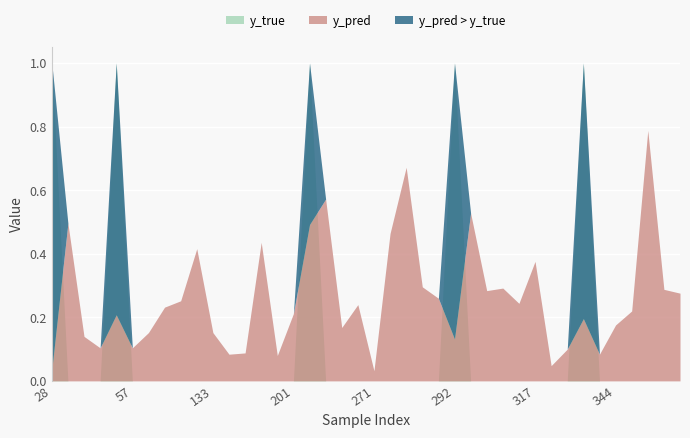

What is the average value of the y_pred series?

0.3